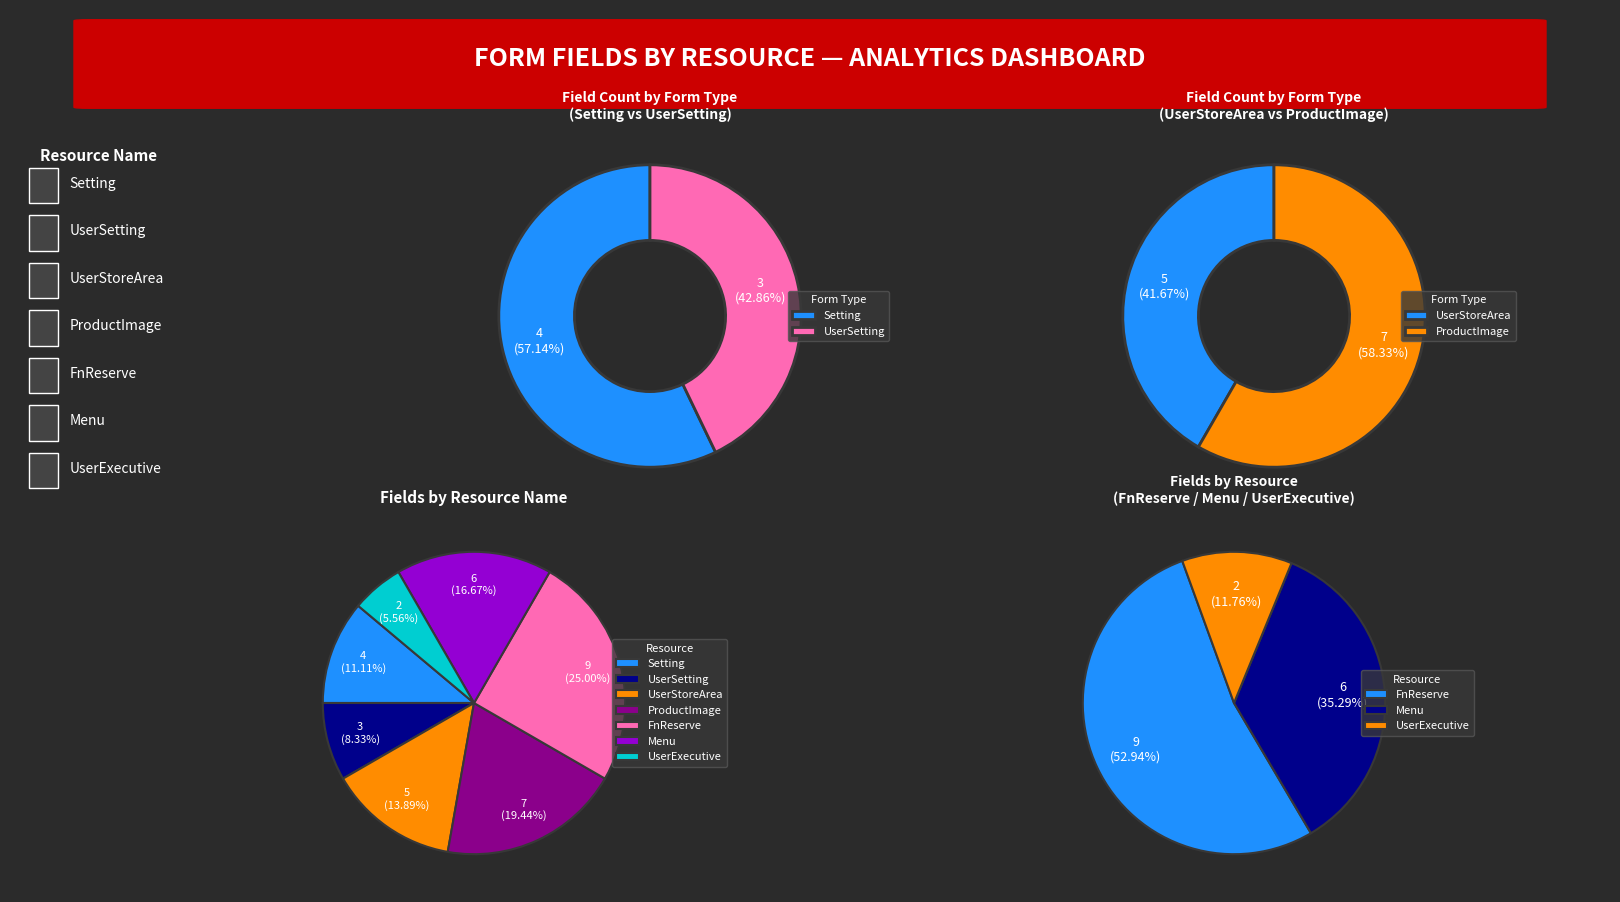

To the nearest percent, what is the average slice percentage?

14%